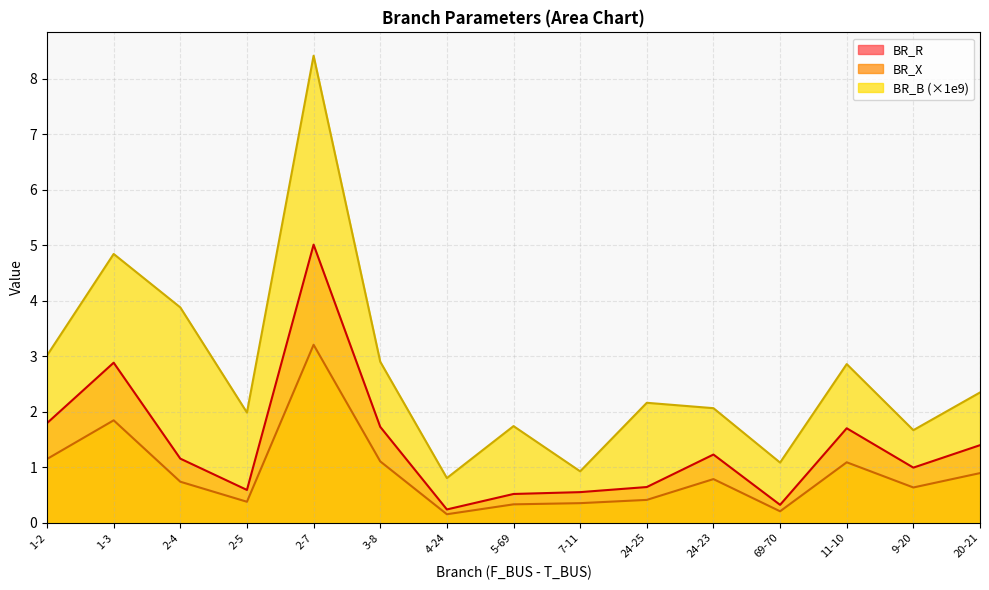

What is the label of the 6th point from the right?

24-25